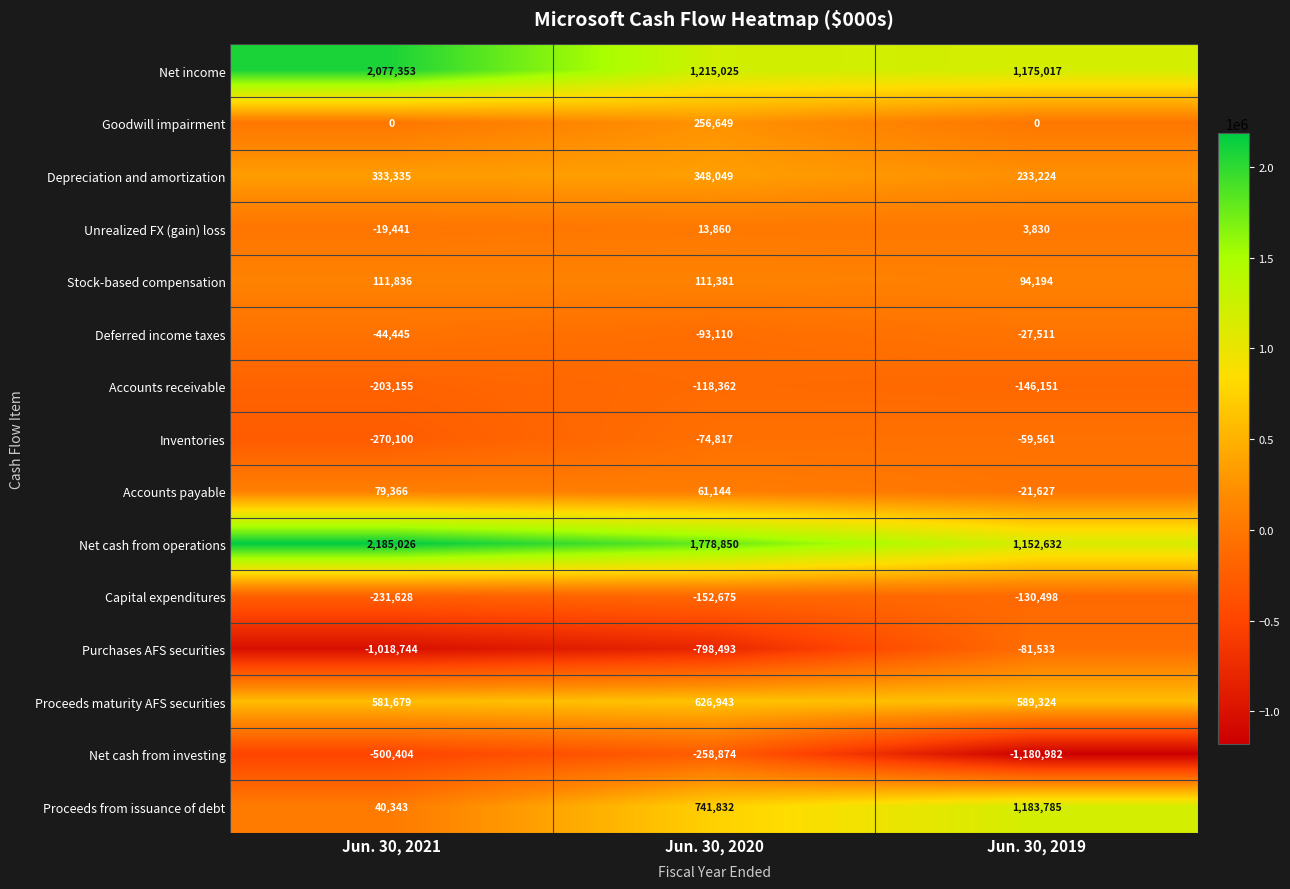

How many distinct data groups are displayed?

15